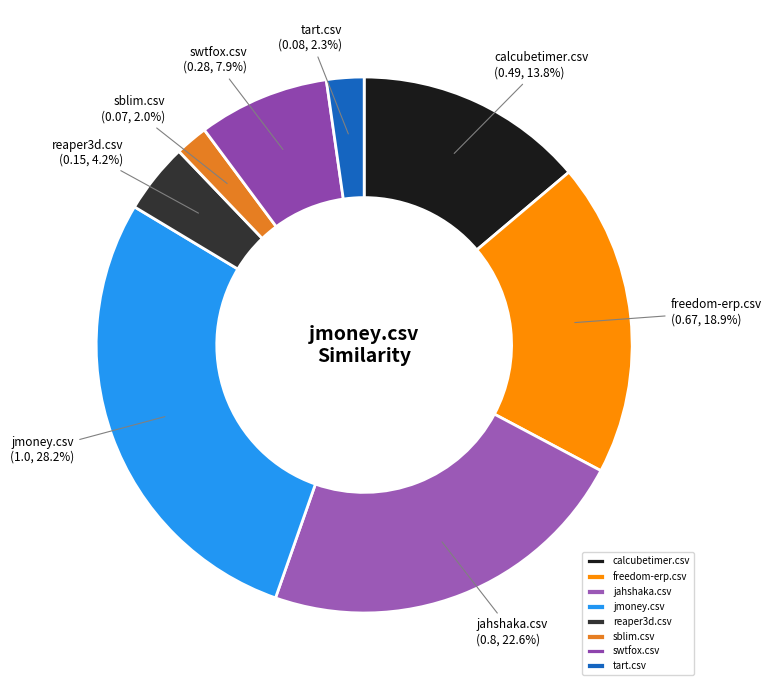

Count the number of slices in the pie.

8